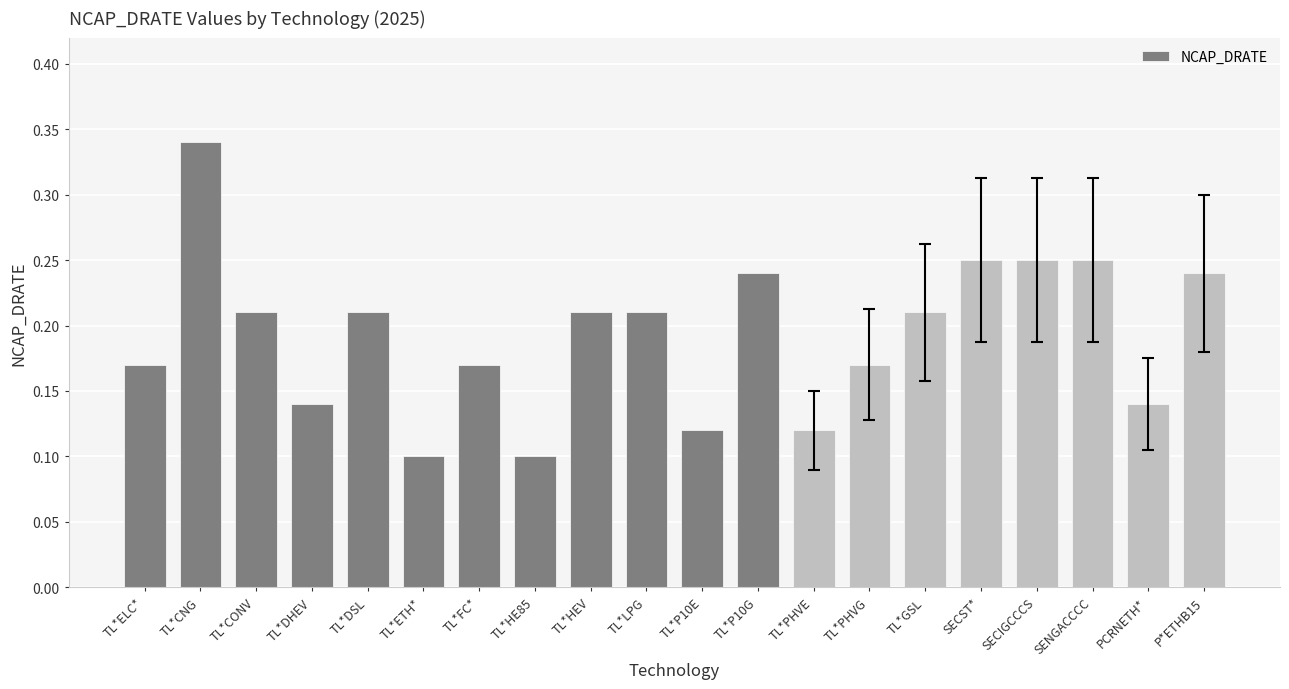

What is the label of the 15th bar from the right?

TL*ETH*